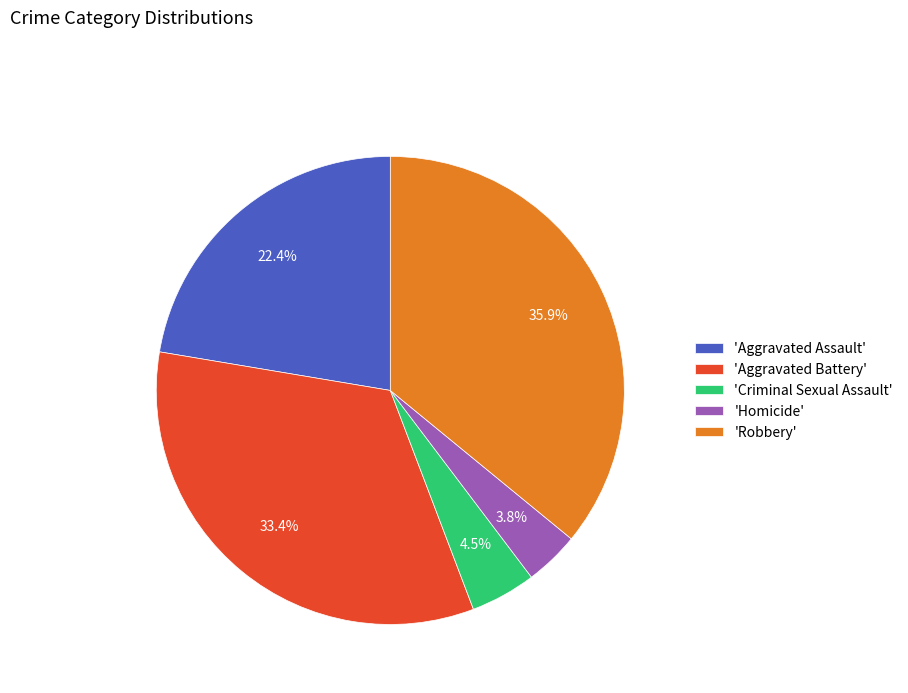

Which slice is the largest?

'Robbery'